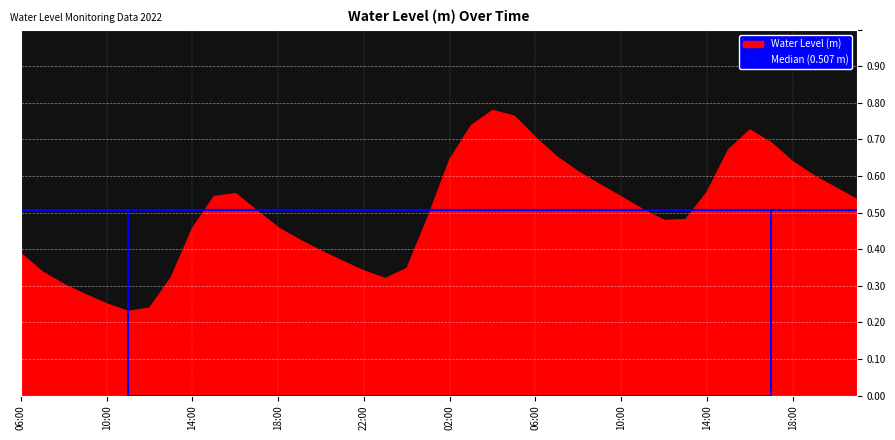

List the labels in order of value, largest first.

2022-12-08 04:00, 2022-12-08 05:00, 2022-12-08 03:00, 2022-12-08 16:00, 2022-12-08 06:00, 2022-12-08 17:00, 2022-12-08 15:00, 2022-12-08 07:00, 2022-12-08 02:00, 2022-12-08 18:00, 2022-12-08 08:00, 2022-12-08 19:00, 2022-12-08 09:00, 2022-12-08 20:00, 2022-12-08 14:00, 2022-12-07 16:00, 2022-12-07 15:00, 2022-12-08 10:00, 2022-12-08 21:00, 2022-12-08 11:00, 2022-12-07 17:00, 2022-12-08 01:00, 2022-12-08 13:00, 2022-12-08 12:00, 2022-12-07 18:00, 2022-12-07 14:00, 2022-12-07 19:00, 2022-12-07 20:00, 2022-12-07 06:00, 2022-12-07 21:00, 2022-12-08 00:00, 2022-12-07 22:00, 2022-12-07 07:00, 2022-12-07 13:00, 2022-12-07 23:00, 2022-12-07 08:00, 2022-12-07 09:00, 2022-12-07 10:00, 2022-12-07 12:00, 2022-12-07 11:00